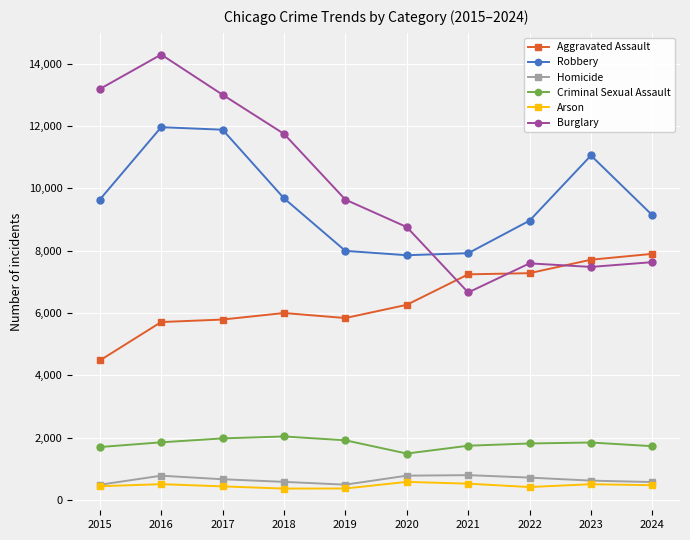

Count the number of data series in this chart.

6